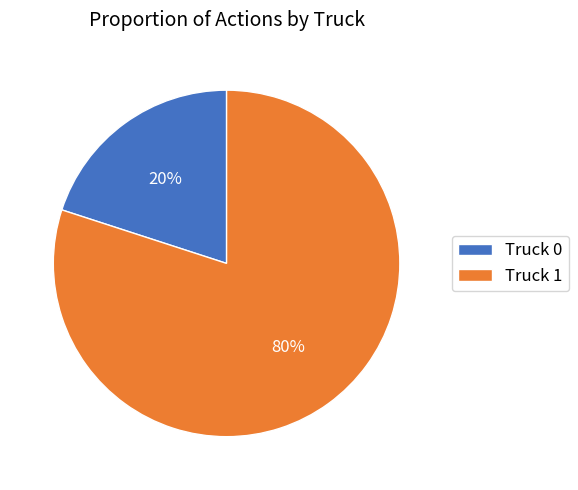

What percentage is the Truck 0 slice, to the nearest percent?

20%